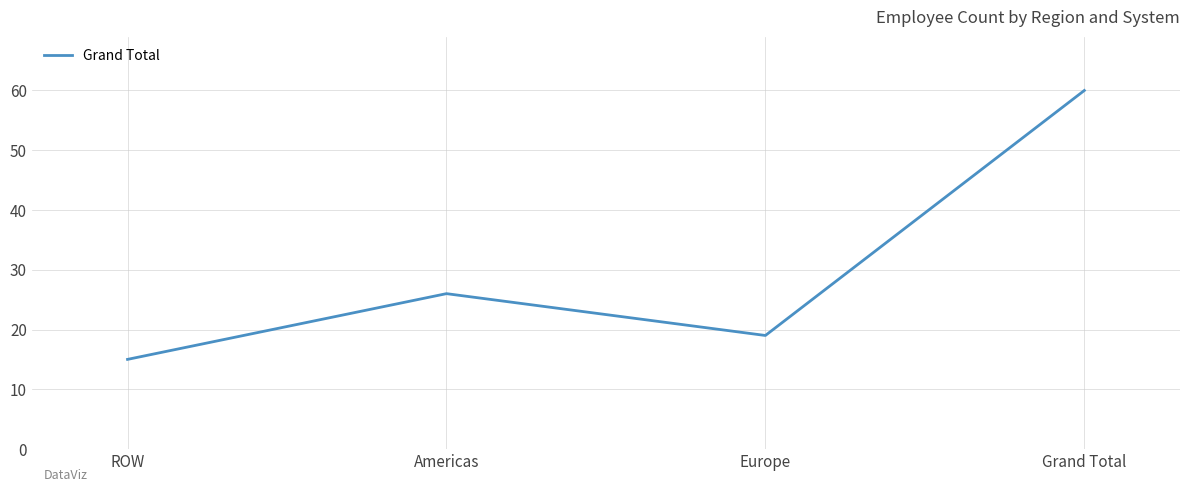

Read the value at ROW.

15